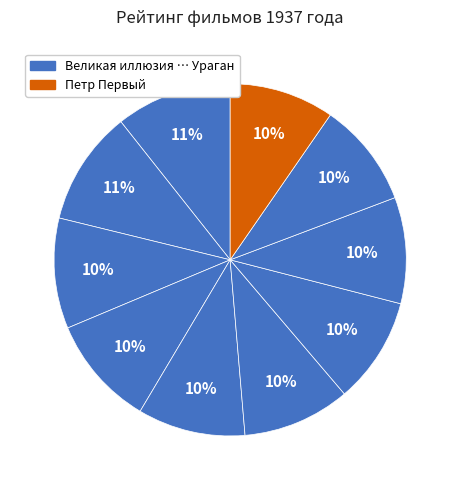

How many segments does this pie chart have?

10